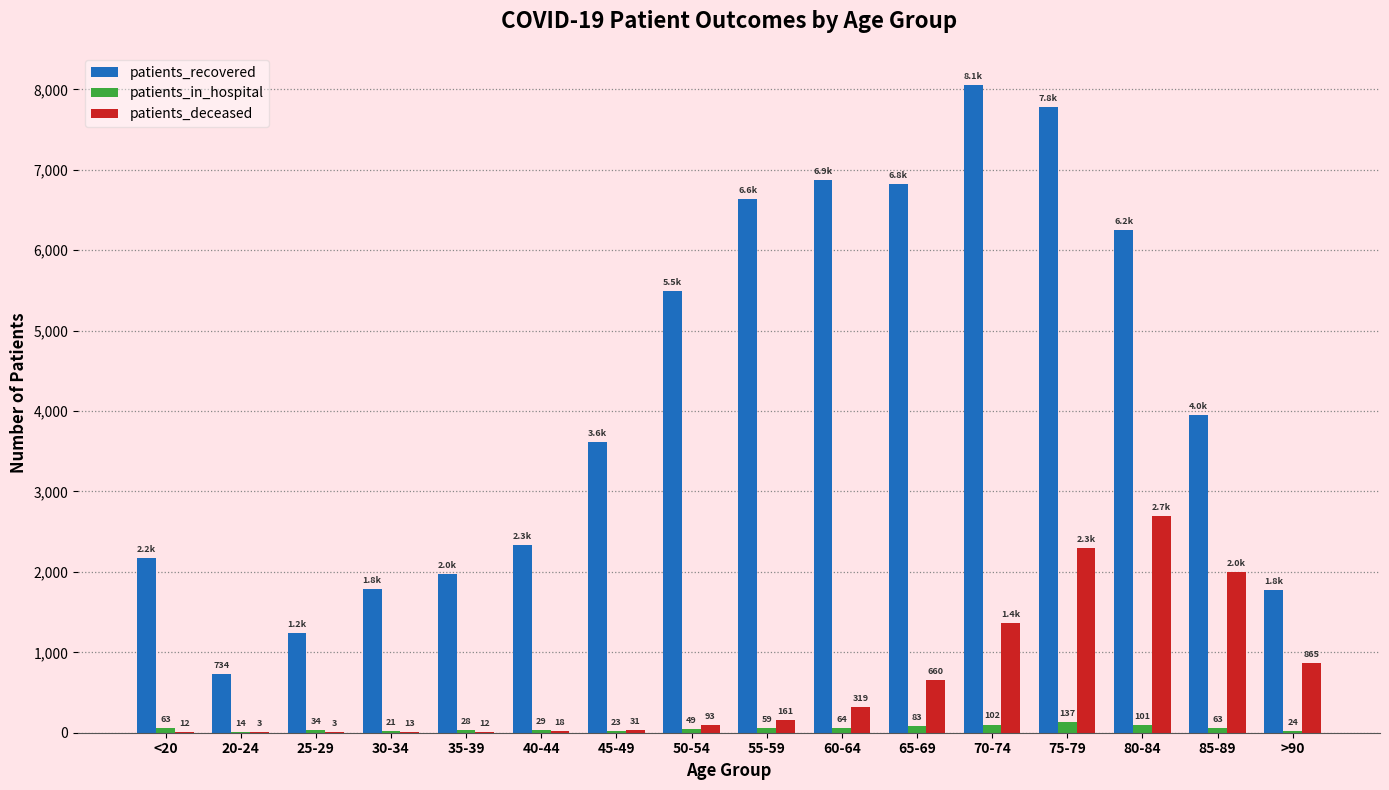

Between 65-69 and 75-79, which series saw the biggest shift?

patients_deceased